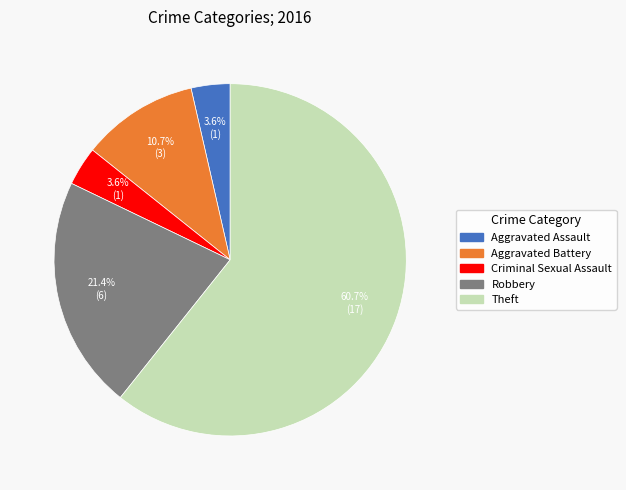

What is the largest slice in the pie chart?

Theft